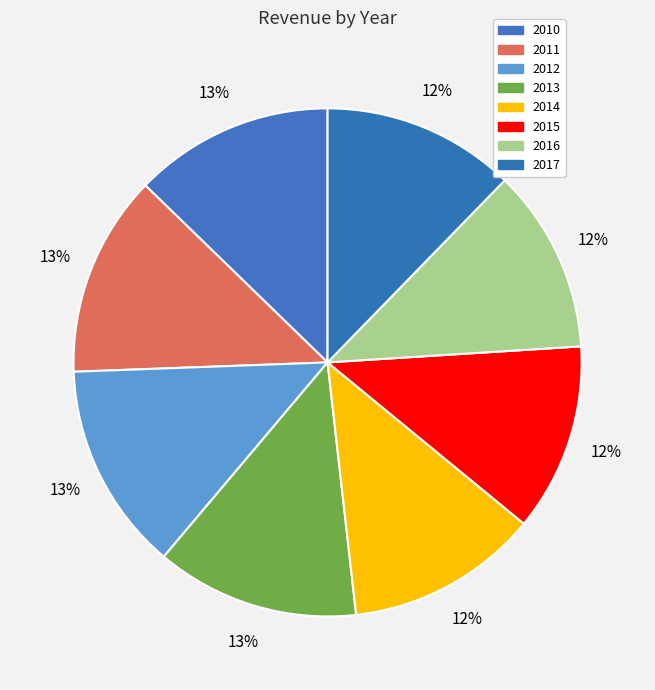

Count the number of slices in the pie.

8